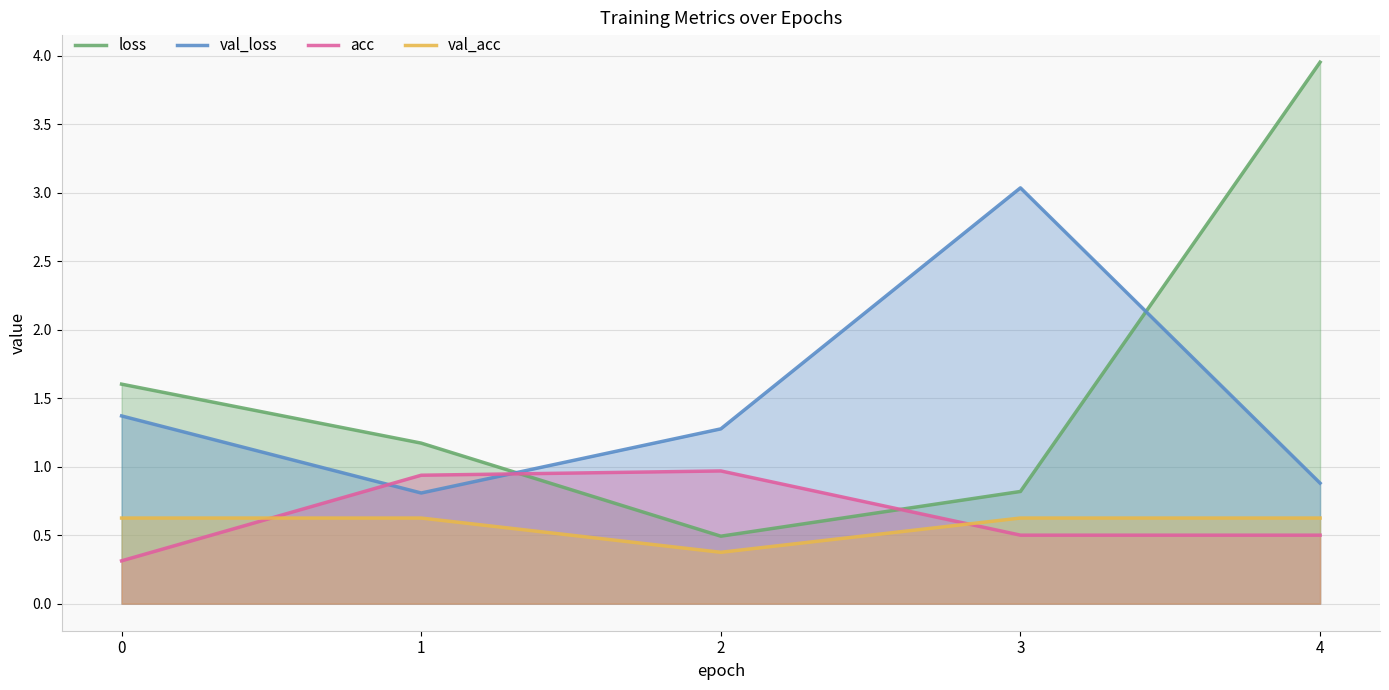

What is the highest value of the acc series?

1.0